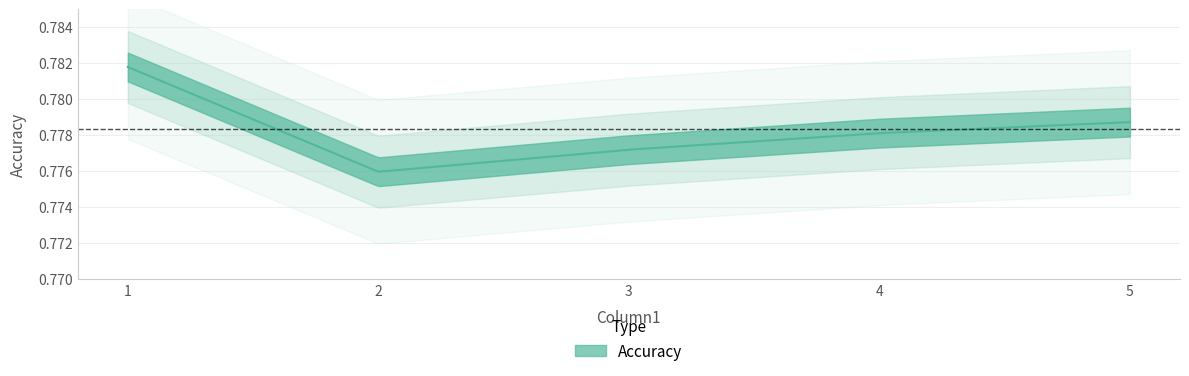

The chart shows a value of 1.1 at 4. True or false?

False